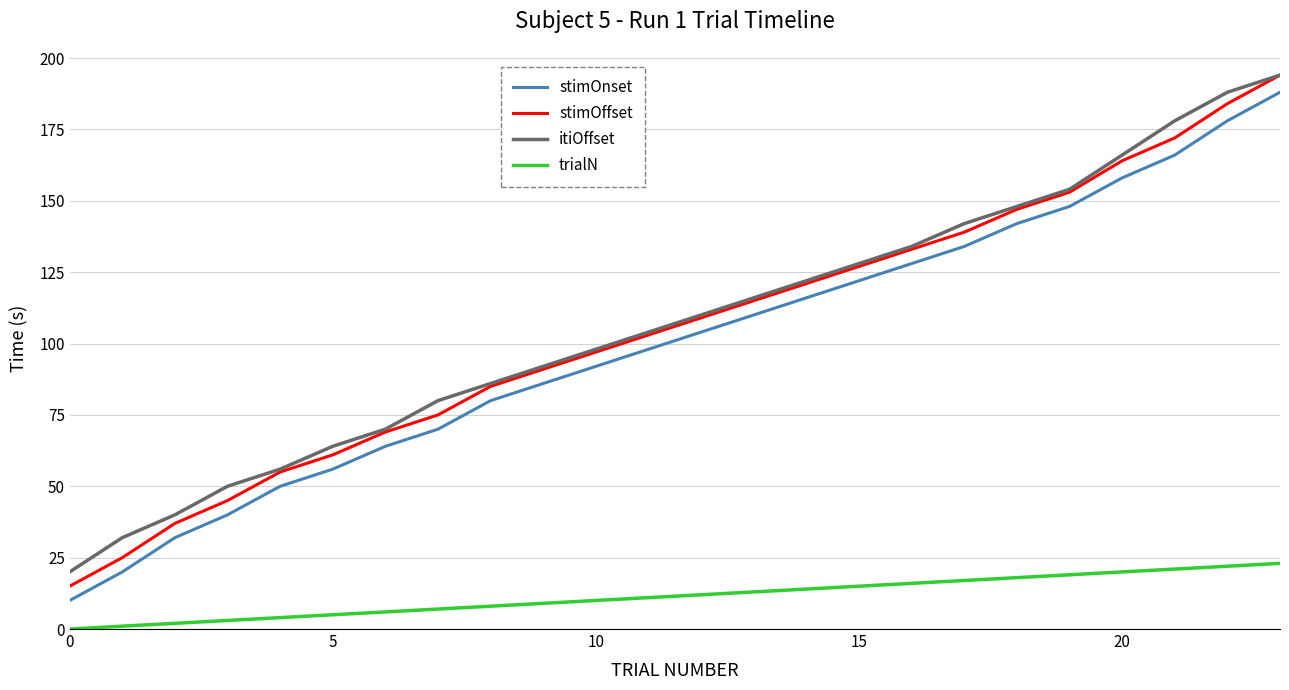

Which series has the largest total across all categories?

itiOffset